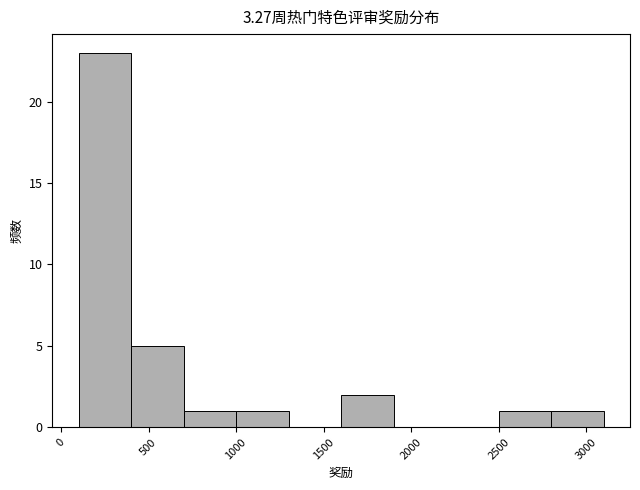

Over which range of the x-axis is the bar tallest?

100 to 400